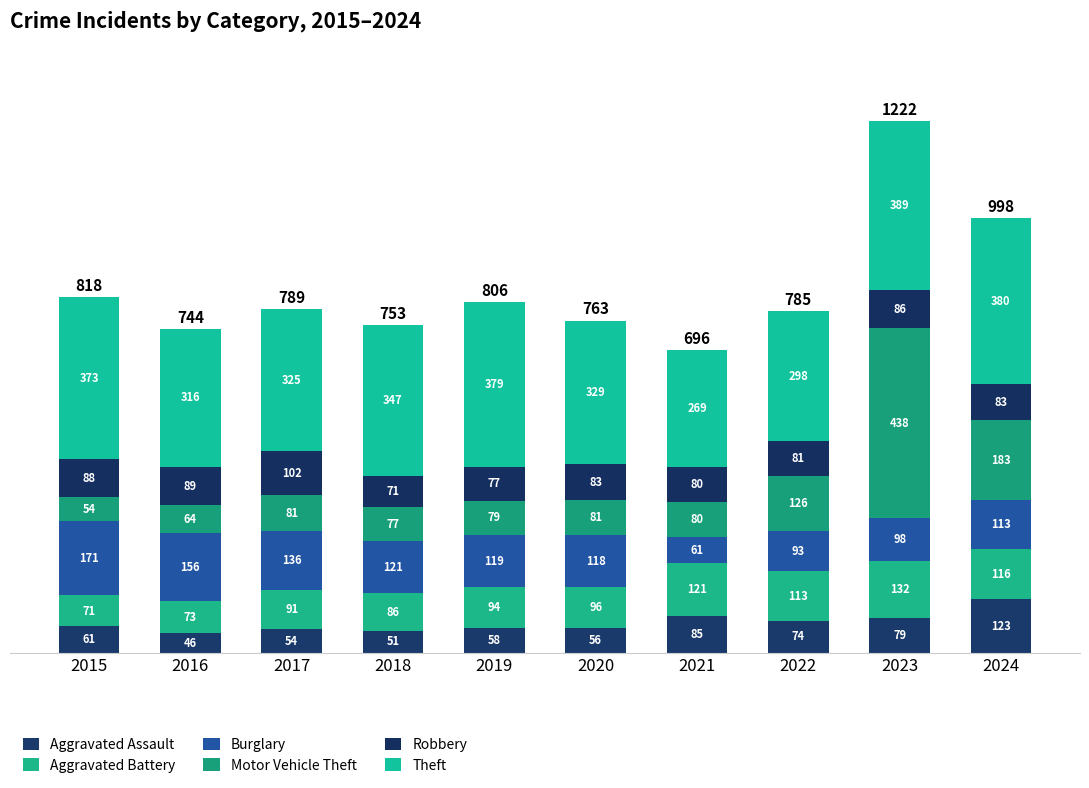

Count the number of data series in this chart.

6